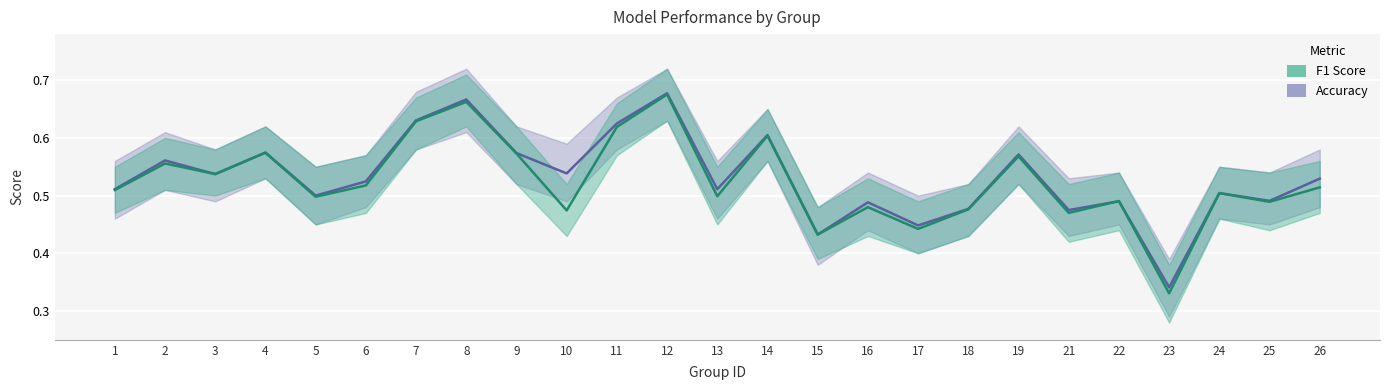

Between 8 and 7, which is larger?

8